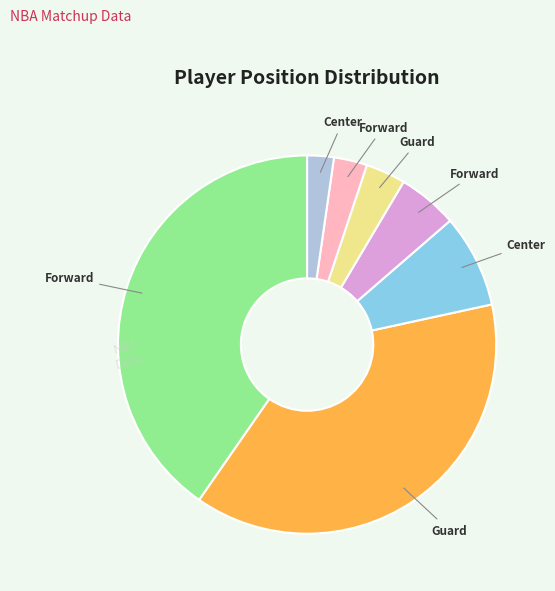

Count the number of slices in the pie.

7